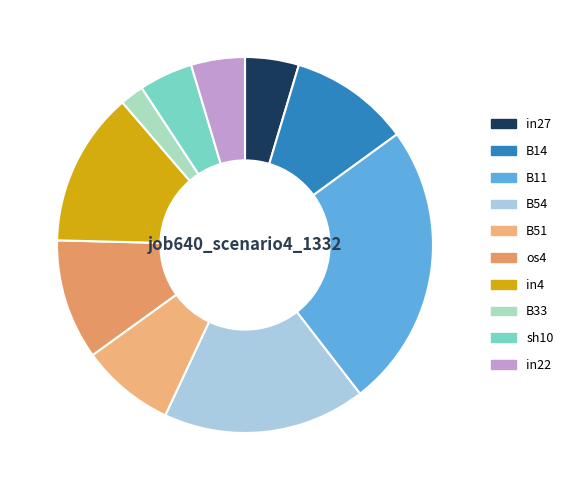

Do B51 and in27 together represent more than half of the pie?

No